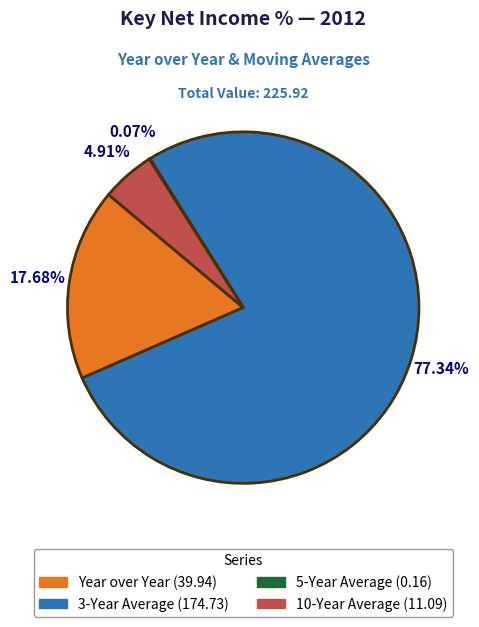

Which category has the biggest portion of the pie?

3-Year Average